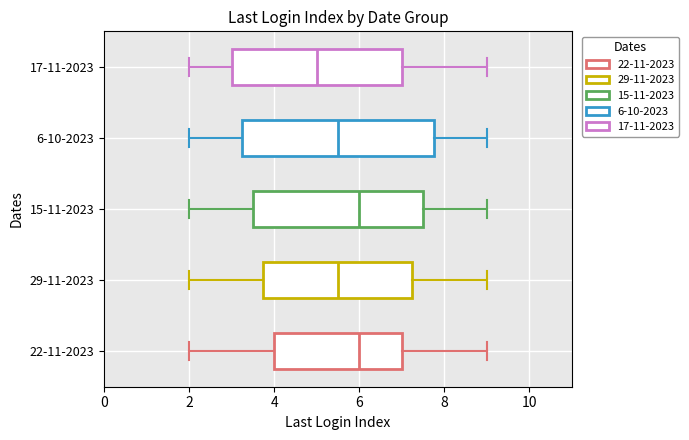

Reading bottom to top, read every box against the x-axis: the position of its median line, the range the box covers, and the ends of its whiskers. The values are not printed on the chart, so give them approximately, as read against the axis.

22-11-2023: median 6.0, box 4.0 to 7.0, whiskers 2.0 to 9.0
29-11-2023: median 5.6, box 3.8 to 7.2, whiskers 2.0 to 9.0
15-11-2023: median 6.0, box 3.6 to 7.6, whiskers 2.0 to 9.0
6-10-2023: median 5.6, box 3.2 to 7.8, whiskers 2.0 to 9.0
17-11-2023: median 5.0, box 3.0 to 7.0, whiskers 2.0 to 9.0